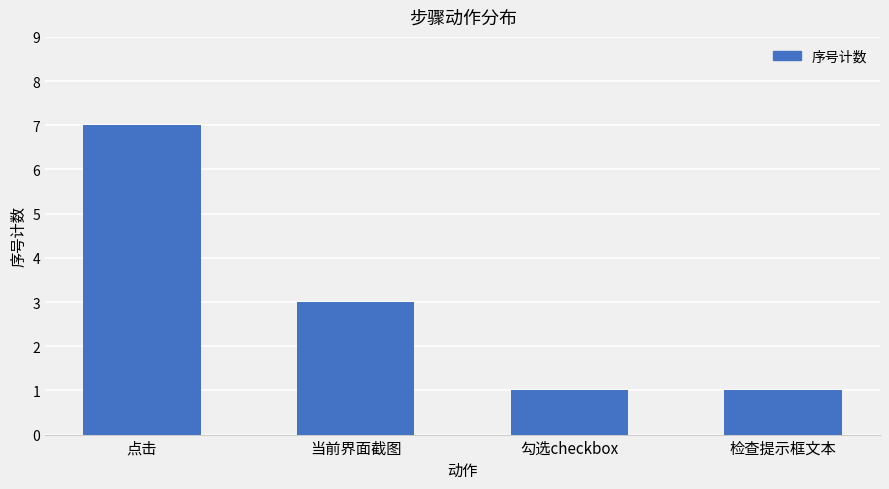

How many series are shown in this chart?

1